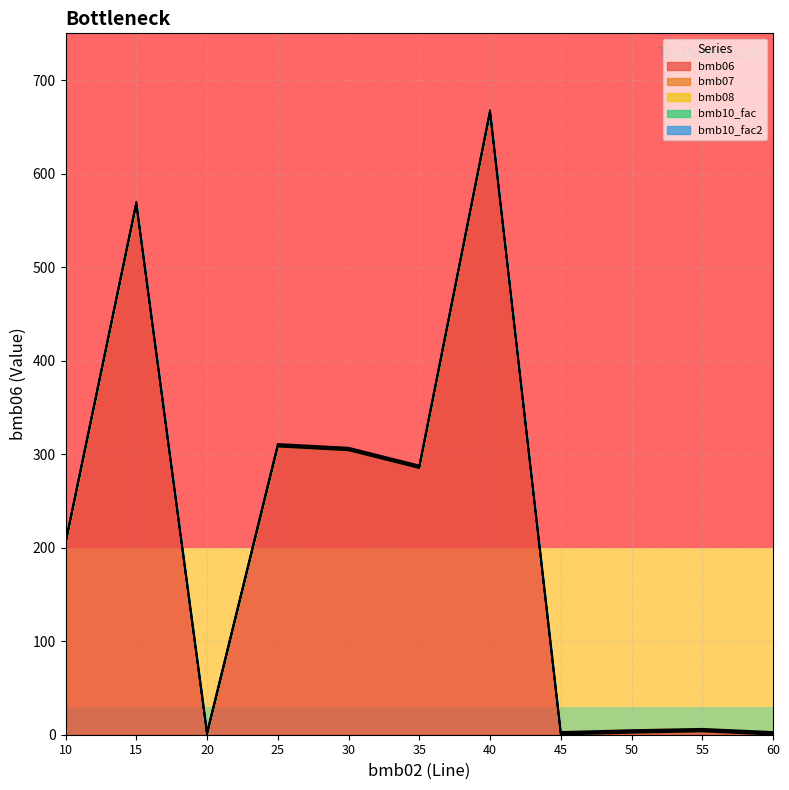

What are all the series names shown in the legend?

bmb06, bmb07, bmb08, bmb10_fac, bmb10_fac2